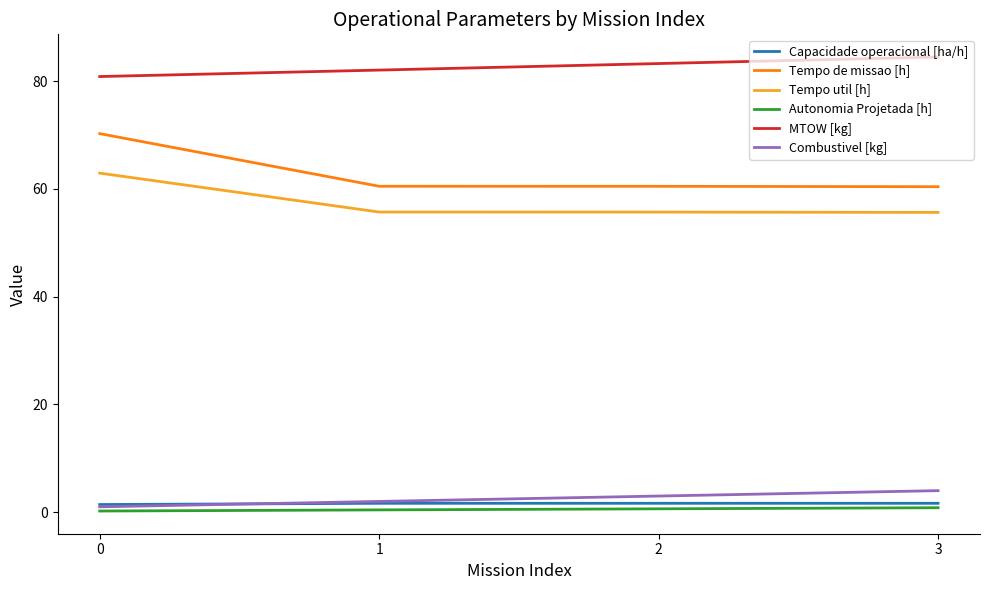

True or false: Tempo de missao [h] has more than 2 points higher than both neighbors.

False